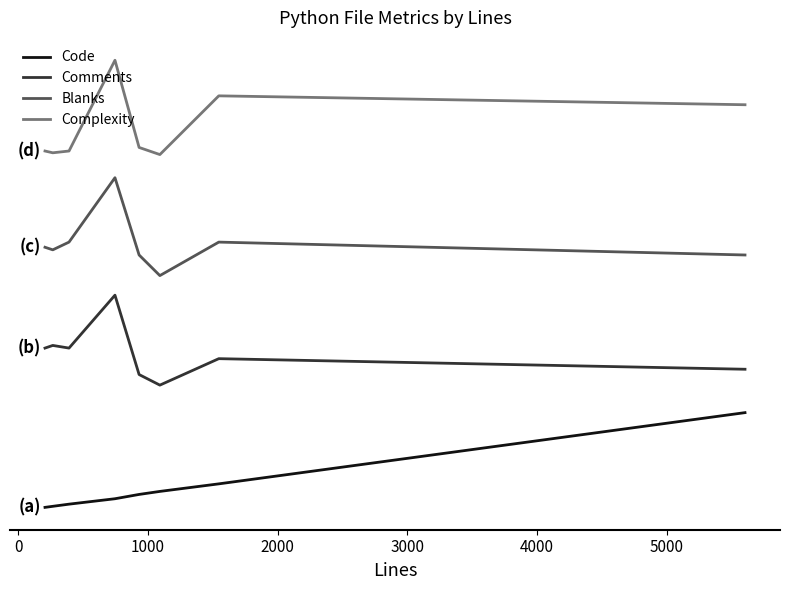

What are all the series names shown in the legend?

Code, Comments, Blanks, Complexity